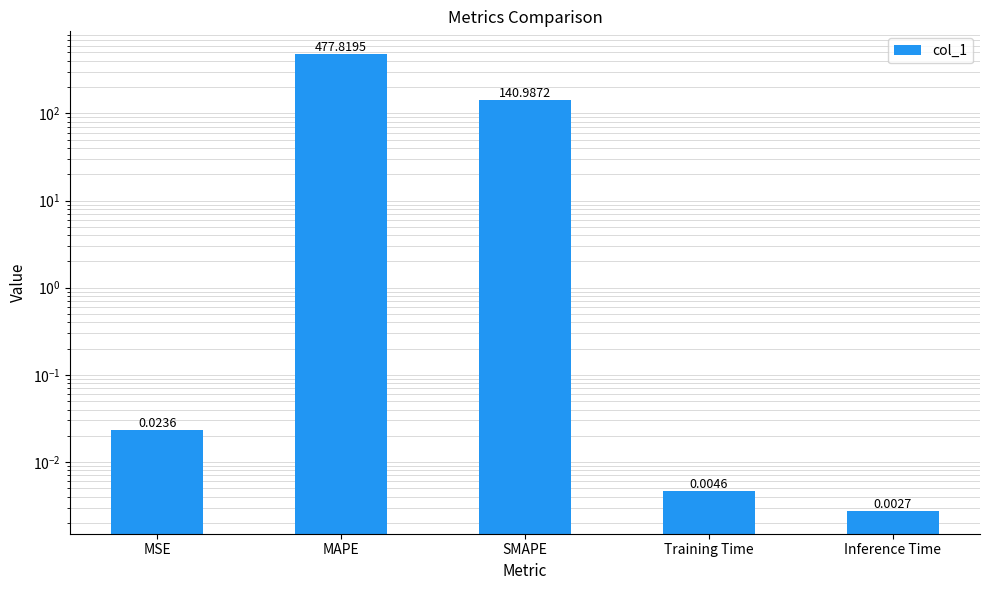

What is the greatest value displayed?

477.8